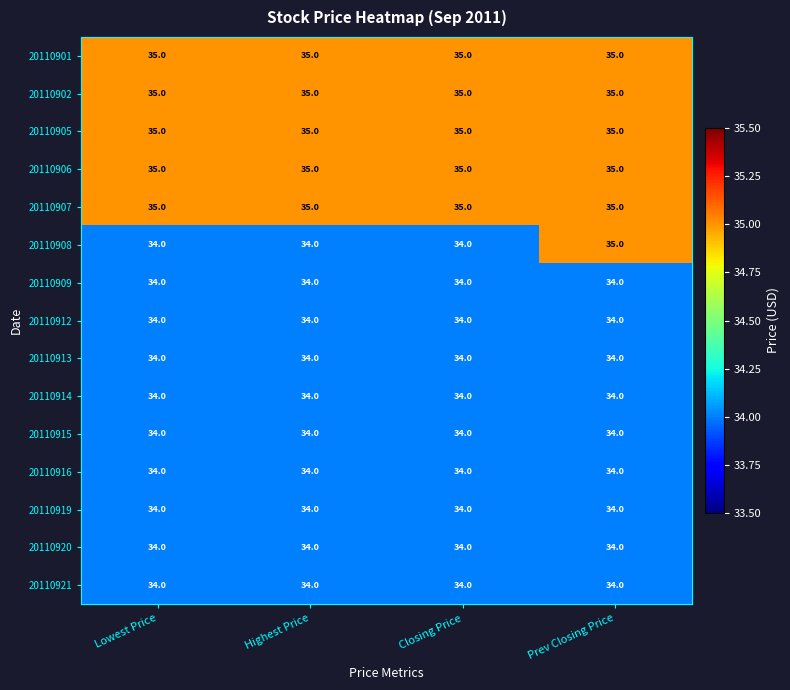

What is the sum of all 20110914 values?

136